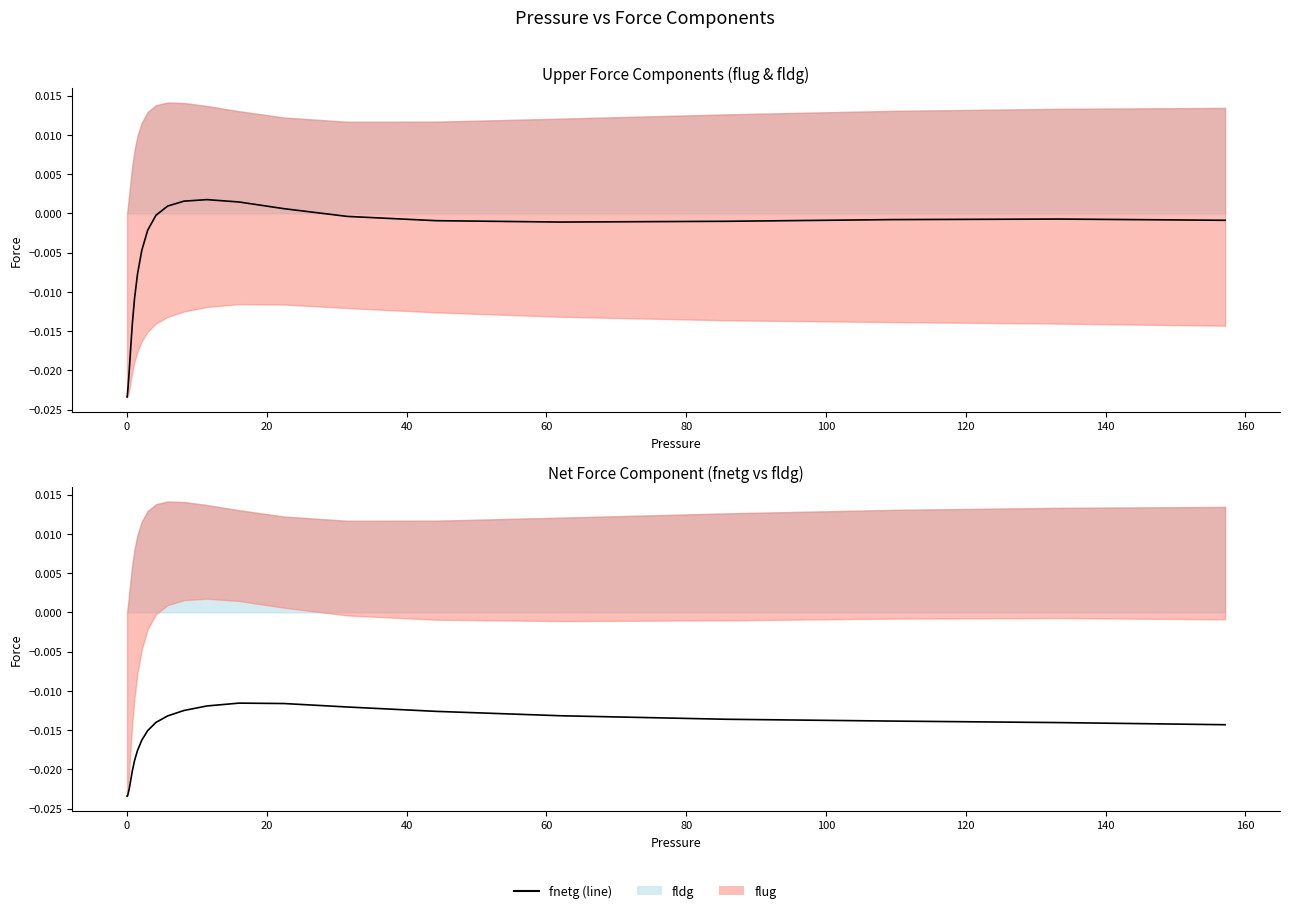

True or false: fnetg and flug cross at least once.

False